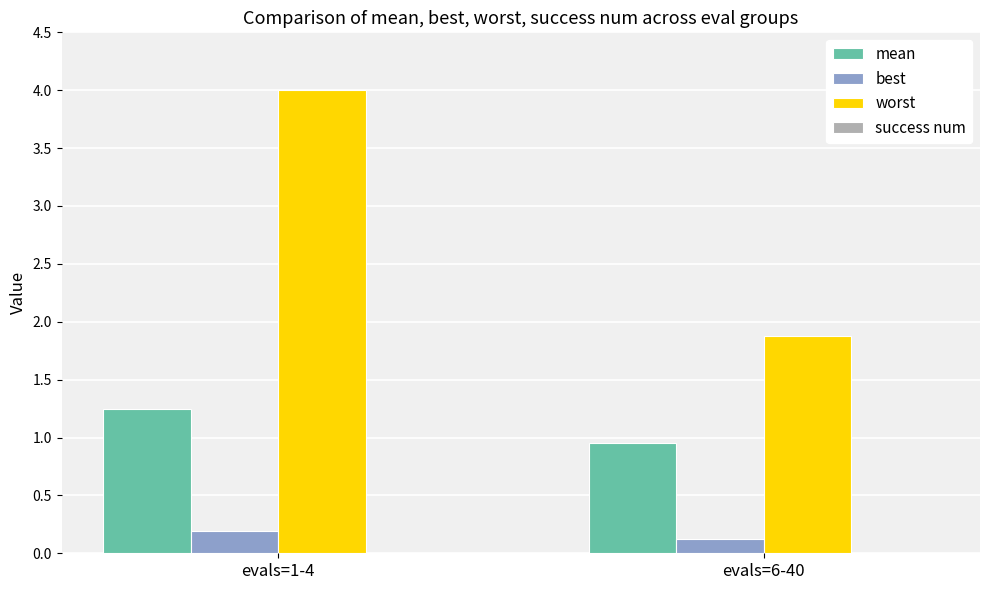

At which label does worst first exceed 3?

evals=1-4